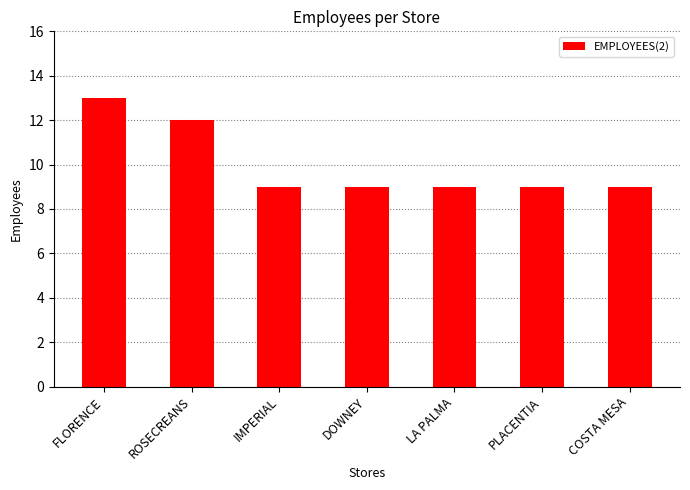

What position from the right is IMPERIAL?

5